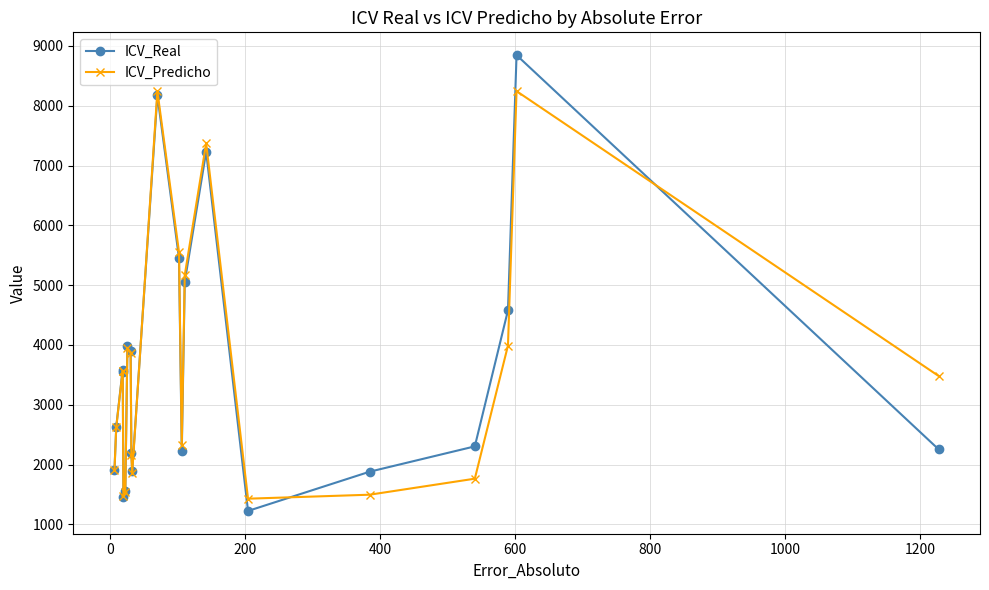

What is the value of the ICV_Predicho point at the 18th from the left?

1764.3